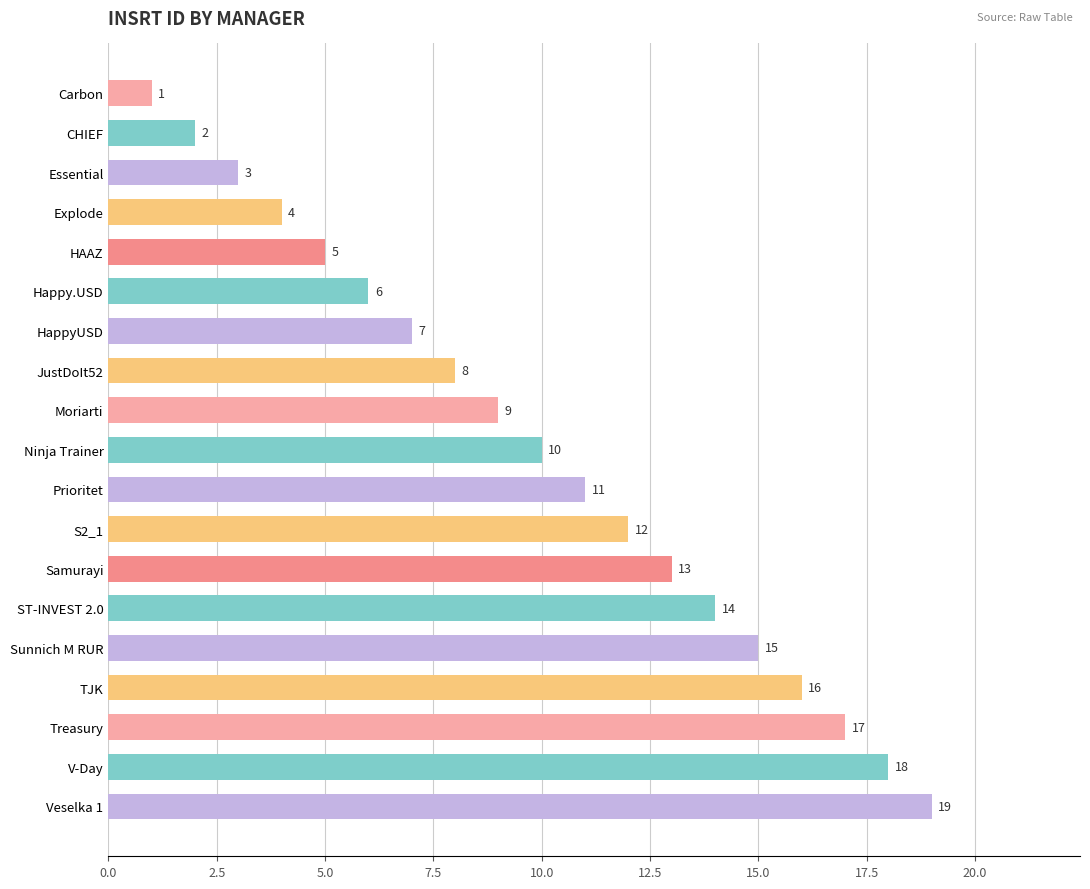

Count the number of categories in the chart.

19